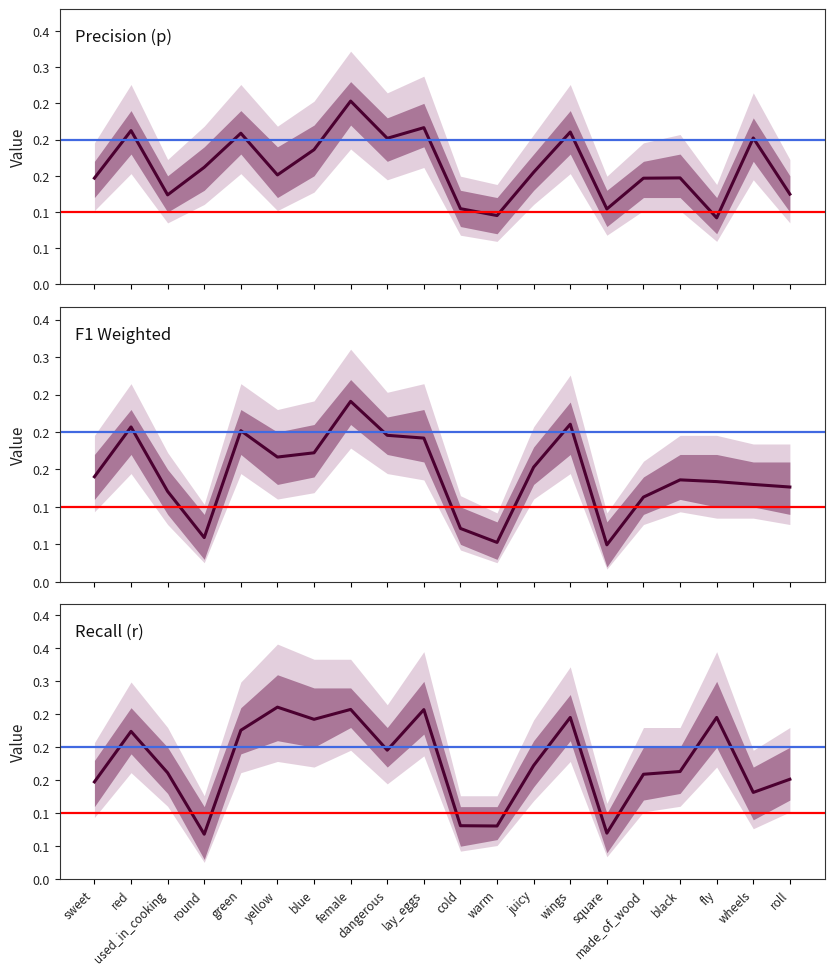

Which category has the lowest value across all series?

square